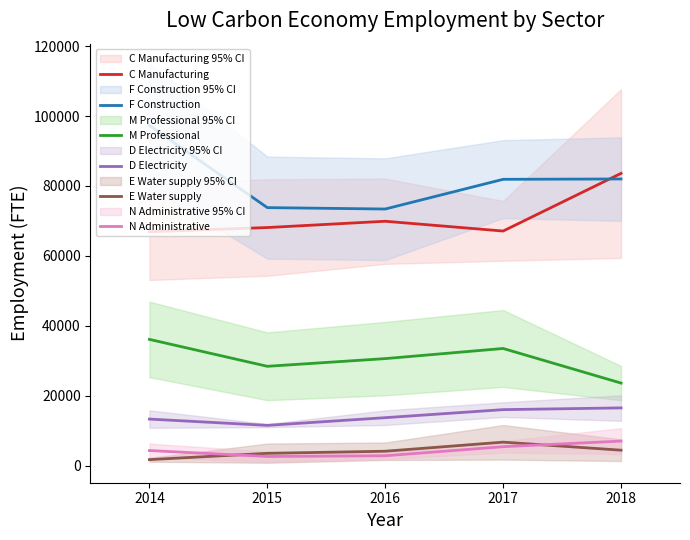

Reading right to left, what are all the values shown in this chart?

C Manufacturing: 2018=83600	2017=67100	2016=69900	2015=68100	2014=66900
F Construction: 2018=82000	2017=81900	2016=73400	2015=73800	2014=97300
M Professional: 2018=23600	2017=33500	2016=30600	2015=28400	2014=36100
D Electricity: 2018=16500	2017=16000	2016=13700	2015=11500	2014=13300
E Water supply: 2018=4400	2017=6700	2016=4100	2015=3500	2014=1700
N Administrative: 2018=7000	2017=5400	2016=2800	2015=2600	2014=4300